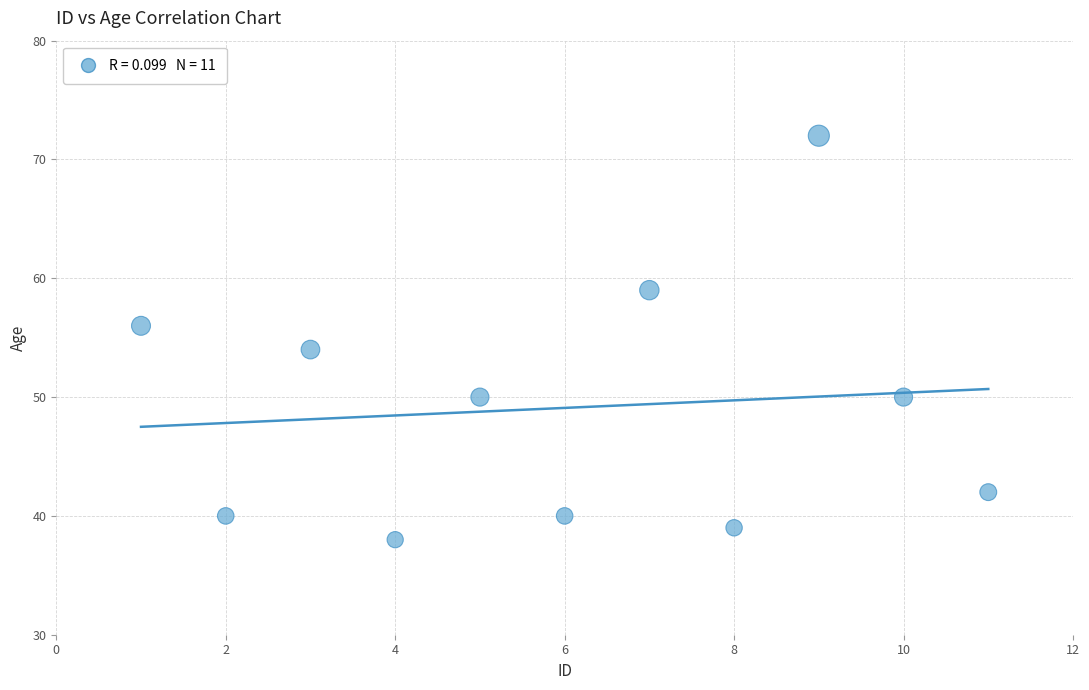

What is the range of Y values (max minus min)?

34